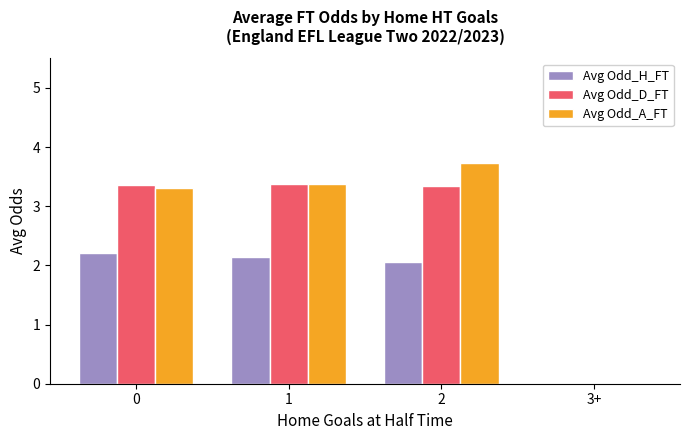

Reading left to right, what are all the values shown in this chart?

Avg Odd_H_FT: 2.2	2.1	2.1	0.0
Avg Odd_D_FT: 3.4	3.4	3.3	0.0
Avg Odd_A_FT: 3.3	3.4	3.7	0.0